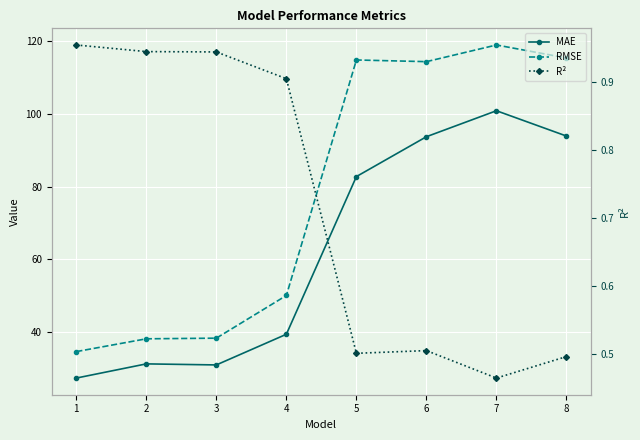

What is the average value of the R² series?

0.7